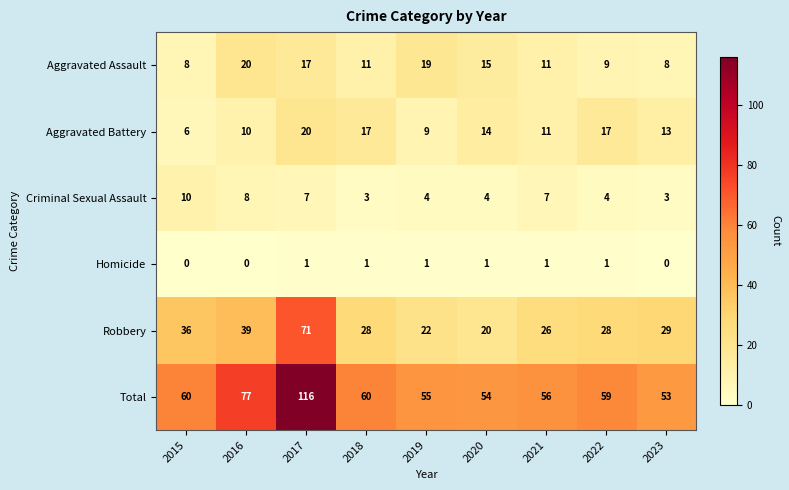

What is the sum of all Aggravated Assault values?

118